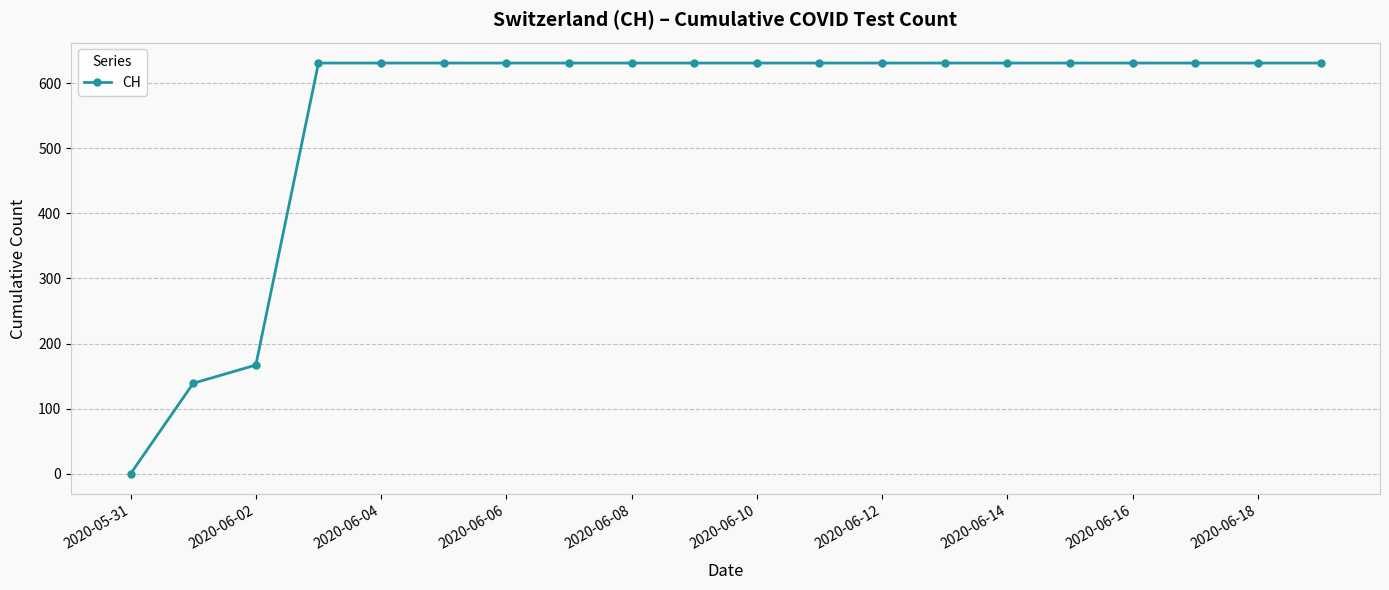

What is the sum of all values?

11033